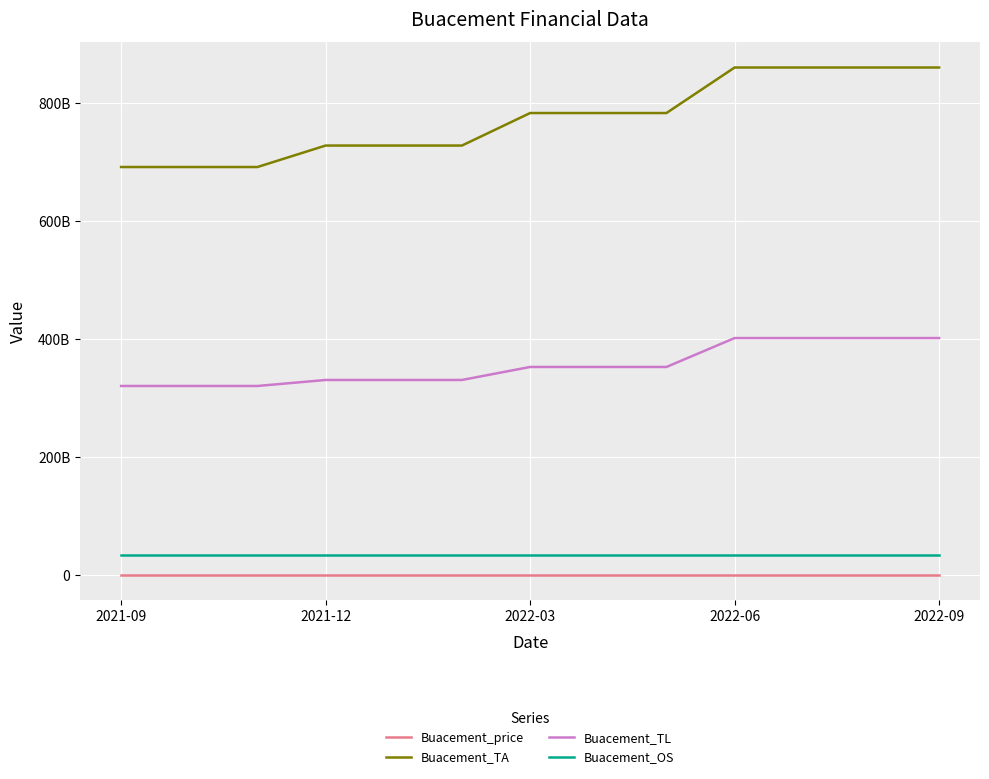

Reading left to right, transcribe all the data shown in this chart.

Buacement_price: 66.0	72.0	74.5	67.0	70.8	70.8	70.8	68.7	74.2	71.9	62.4	52.0	48.0
Buacement_TA: 692037250000.0	692037250000.0	692037250000.0	728507470000.0	728507470000.0	728507470000.0	783728330000.0	783728330000.0	783728330000.0	861039790000.0	861039790000.0	861039790000.0	861039790000.0
Buacement_TL: 320176310000.0	320176310000.0	320176310000.0	330390720000.0	330390720000.0	330390720000.0	352469250000.0	352469250000.0	352469250000.0	401559290000.0	401559290000.0	401559290000.0	401559290000.0
Buacement_OS: 33864350000.0	33864350000.0	33864350000.0	33864350000.0	33864350000.0	33864350000.0	33864350000.0	33864350000.0	33864350000.0	33864350000.0	33864350000.0	33864350000.0	33864350000.0